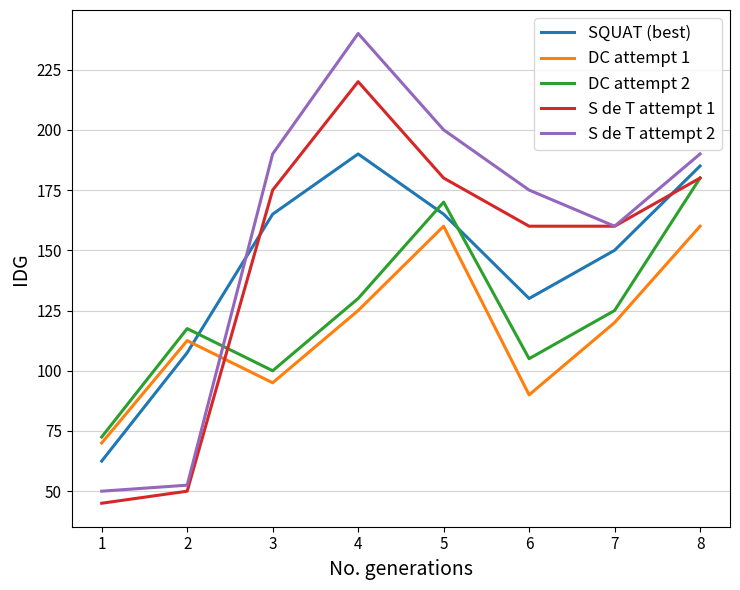

Rank the series by their maximum value, from highest to lowest.

S de T attempt 2, S de T attempt 1, SQUAT (best), DC attempt 2, DC attempt 1